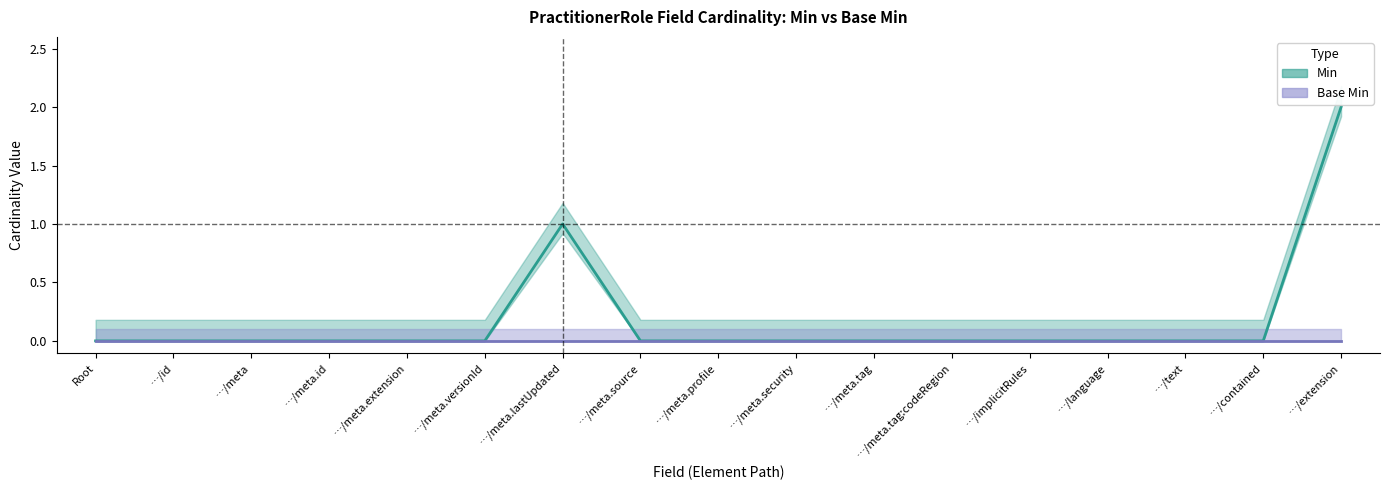

Where is the first local maximum?

…/meta.lastUpdated